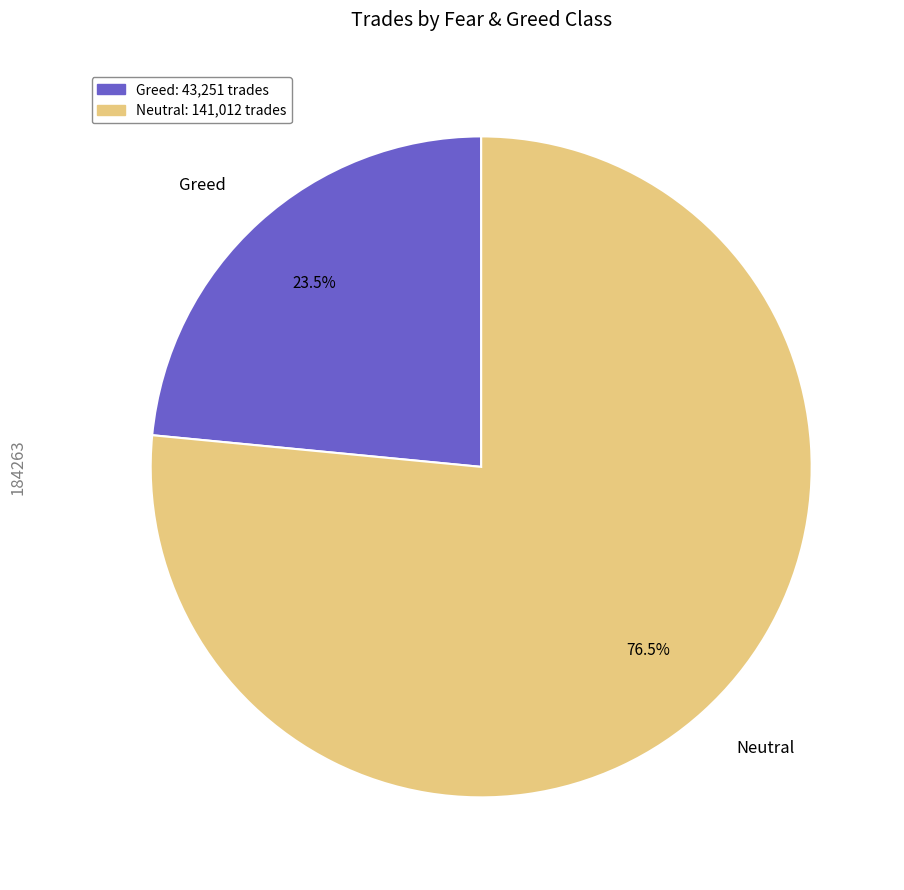

Rank the categories by value from highest to lowest.

Neutral, Greed